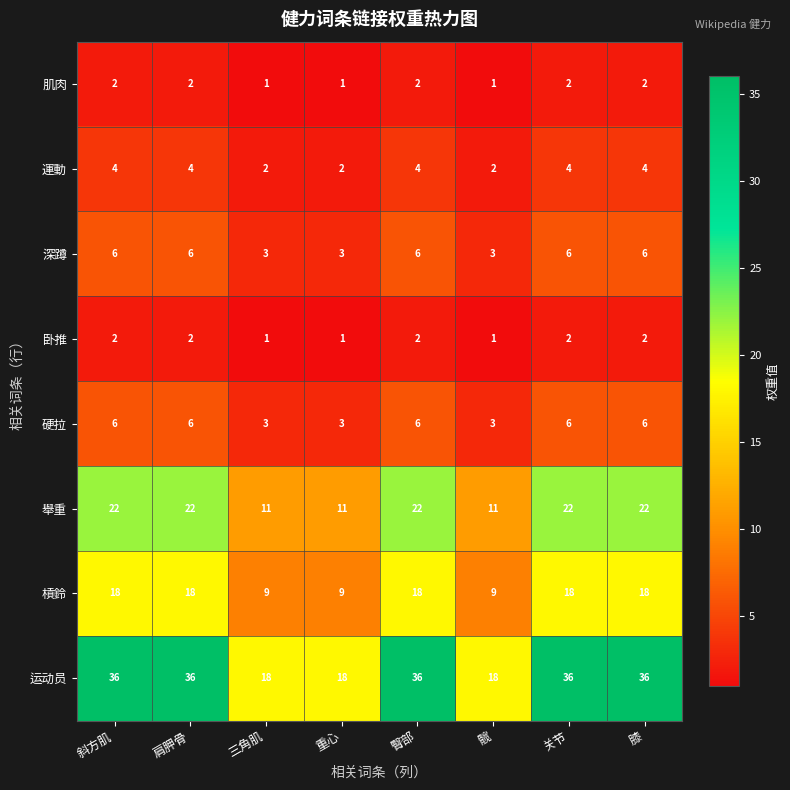

What is the difference between the maximum and minimum values in the 深蹲 series?

3